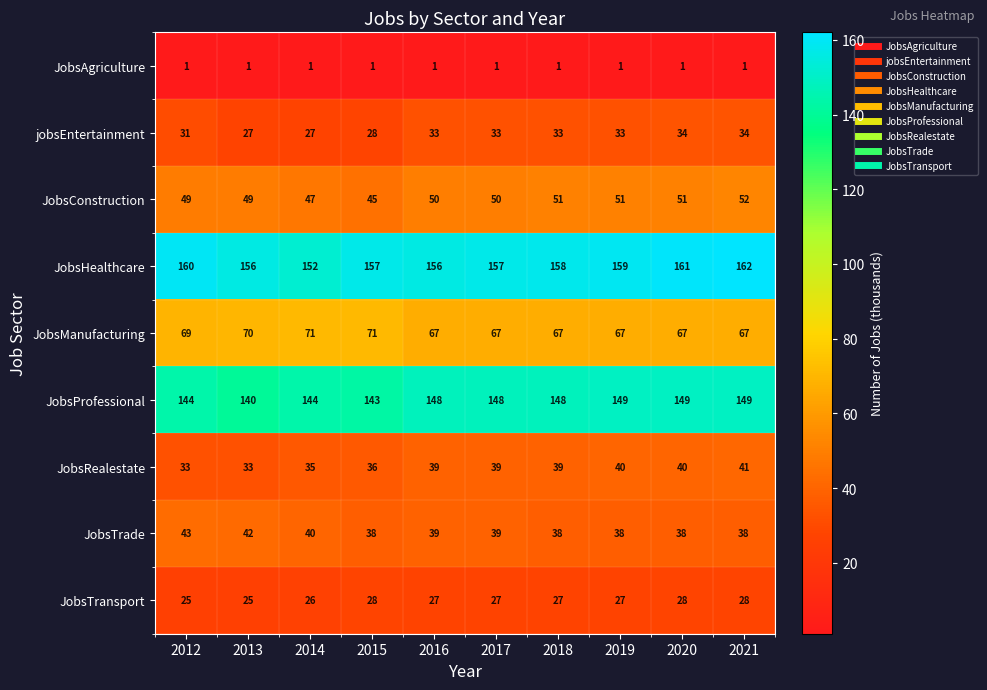

Which series changed the most between 2012 and 2014?

JobsHealthcare